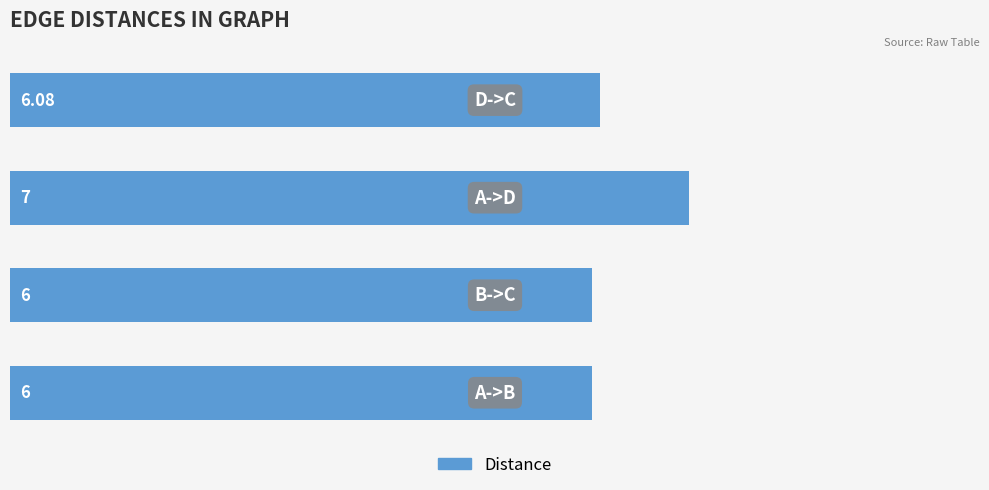

What is the average value?

6.3